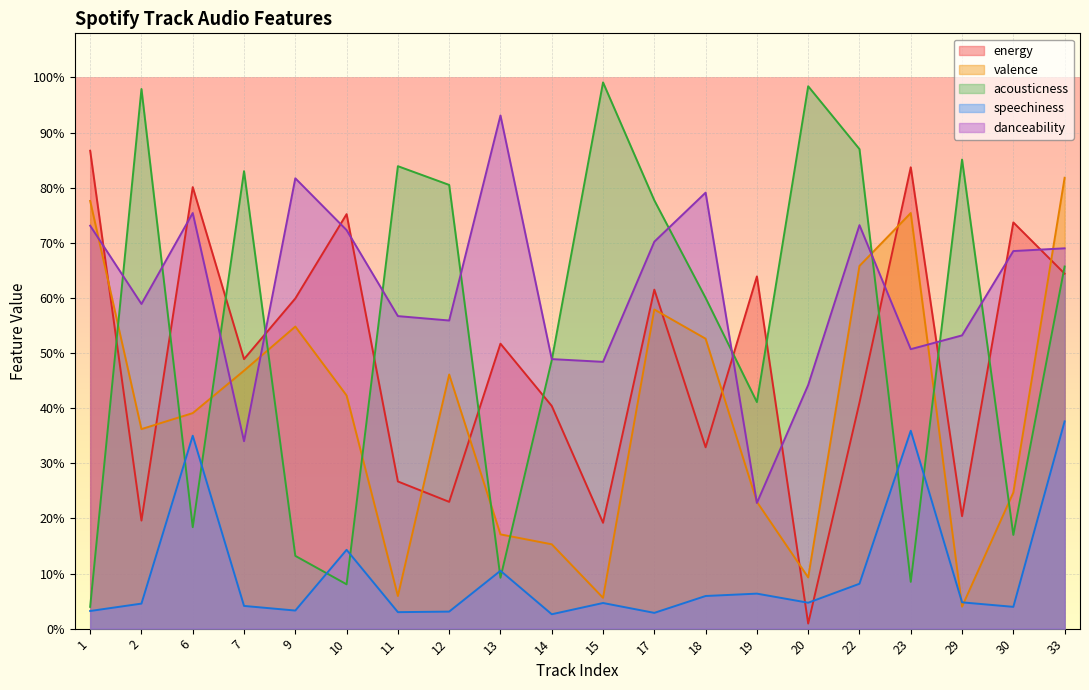

How many times do valence and speechiness cross each other?

2